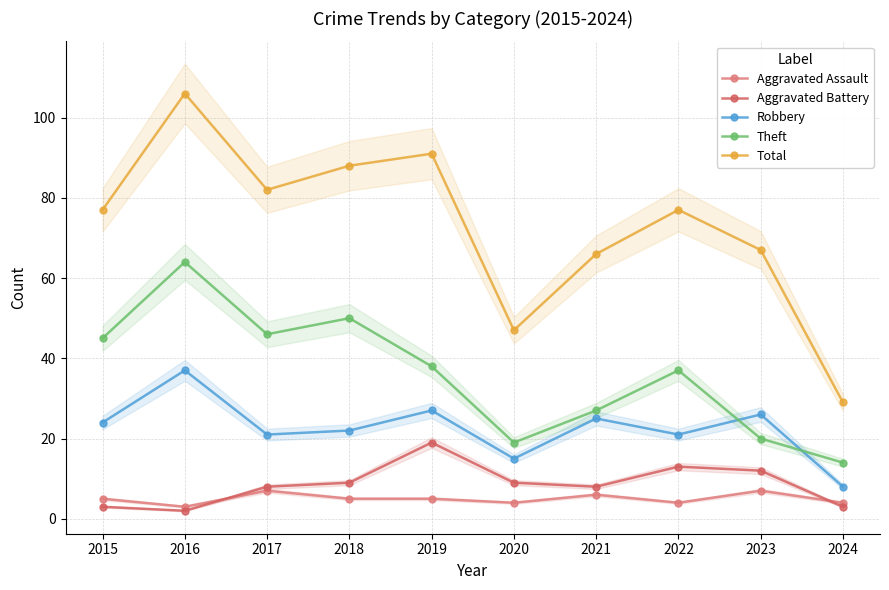

At which category is the sum across all series the highest?

2016